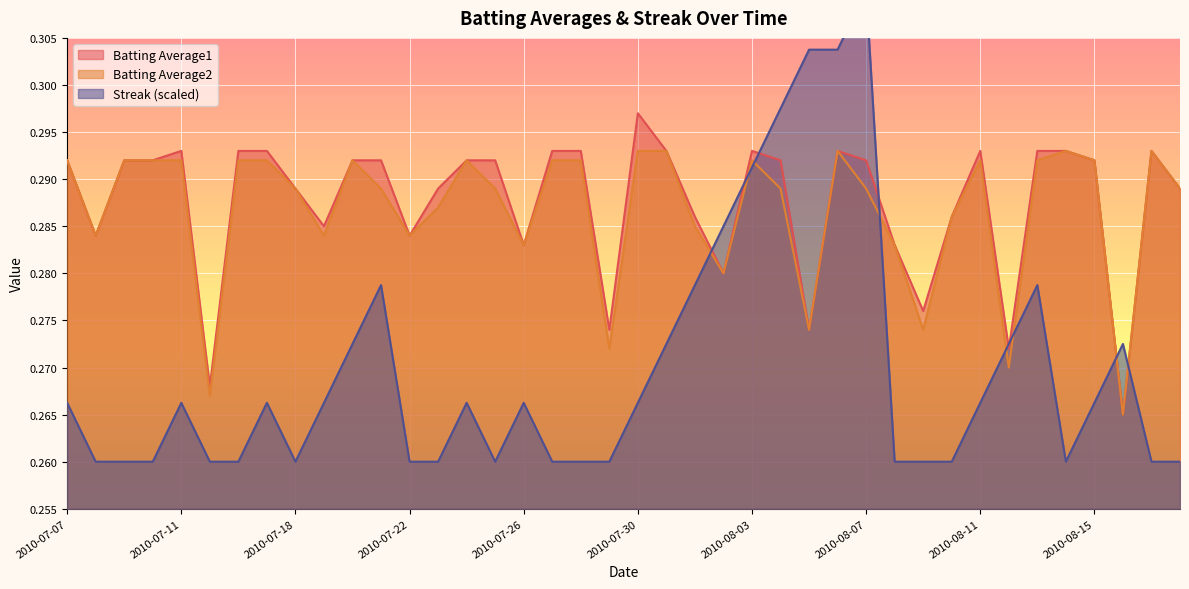

Rank the series by their maximum value, from highest to lowest.

Streak, Batting Average1, Batting Average2